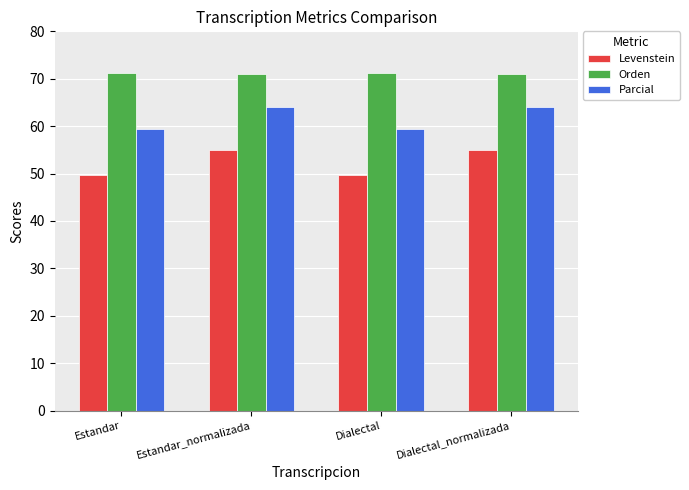

What is the label of the 1st bar from the right?

Dialectal_normalizada